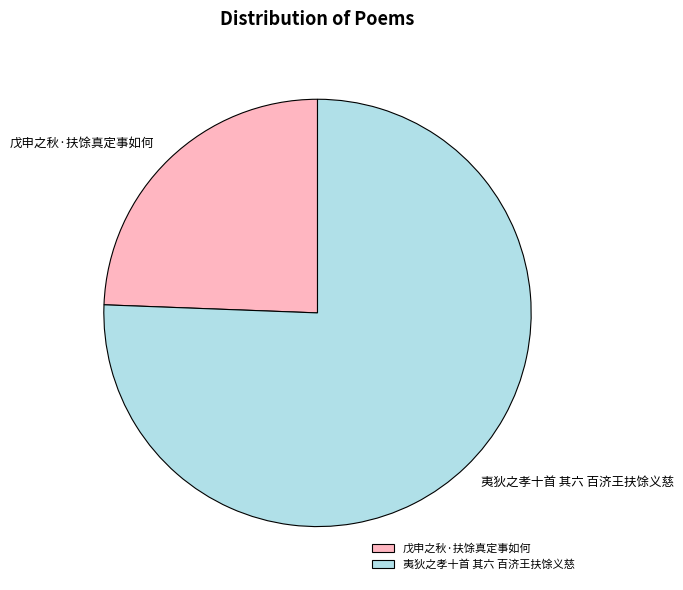

Which slice represents more than half of the pie?

夷狄之孝十首 其六 百济王扶馀义慈